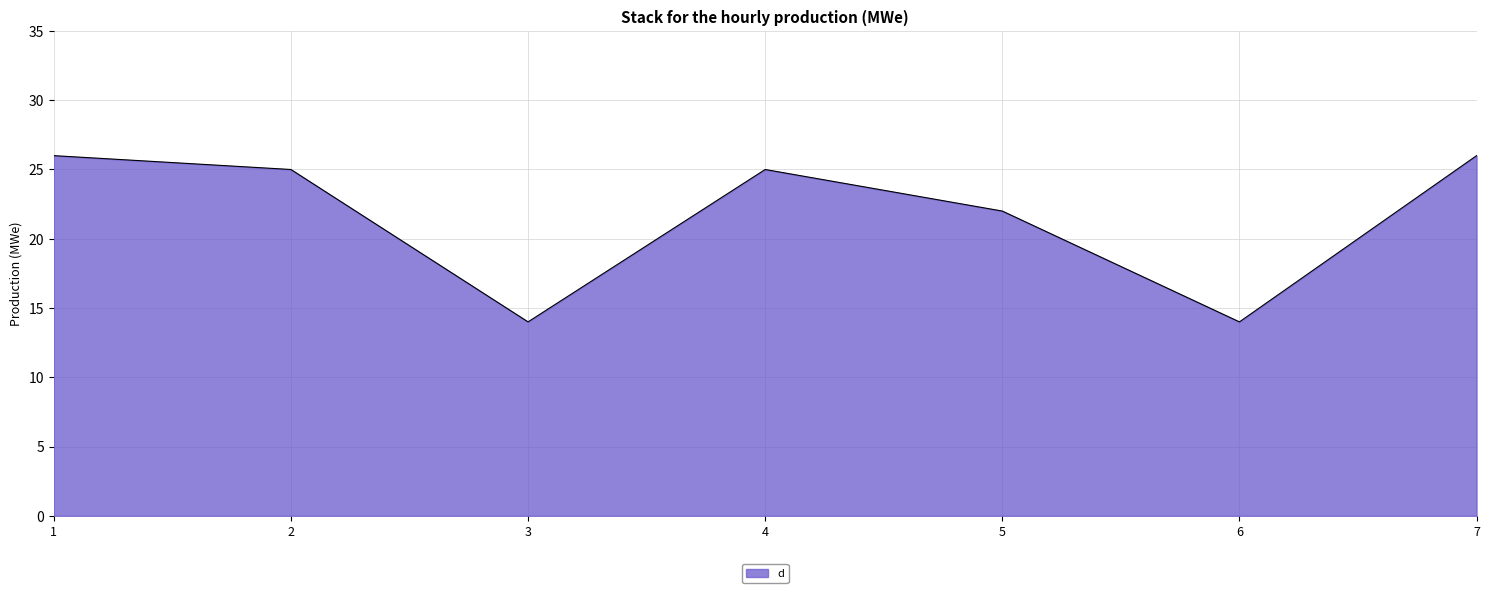

Reading left to right, what are all the values shown in this chart?

1=26	2=25	3=14	4=25	5=22	6=14	7=26